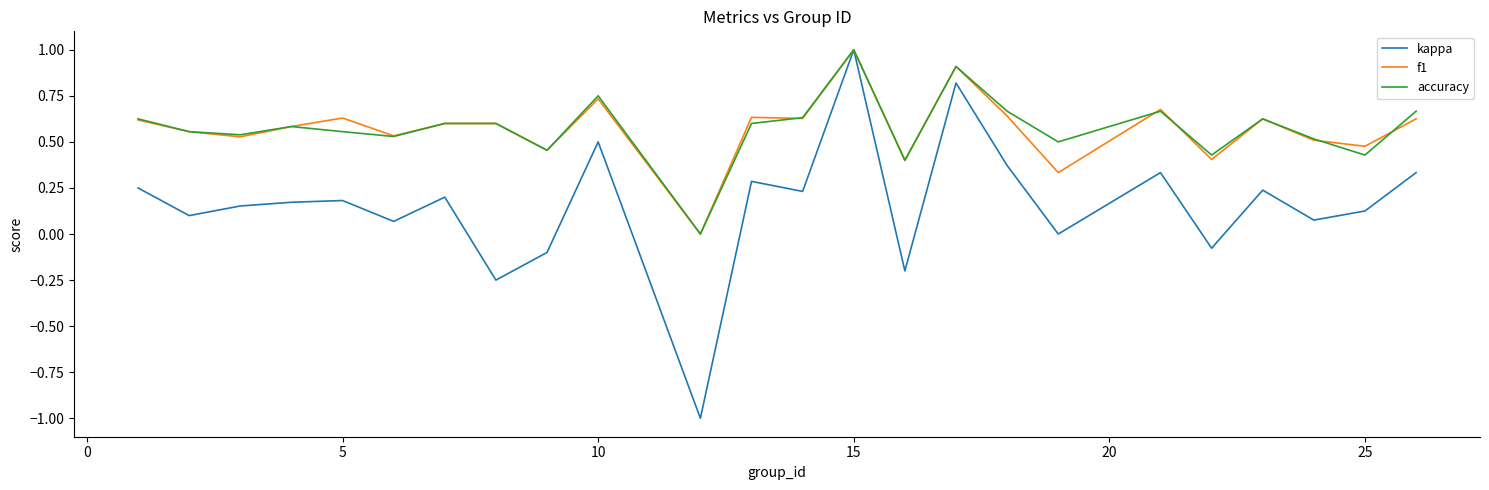

What is the highest value of the accuracy series?

1.0